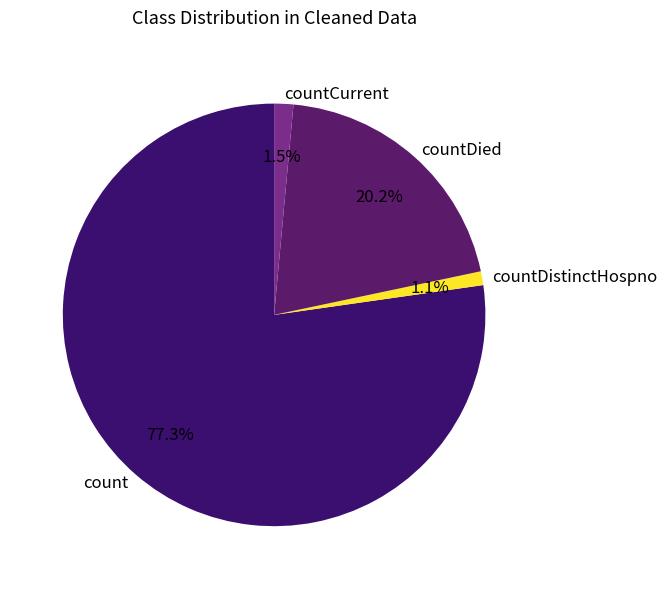

Count the number of slices in the pie.

4